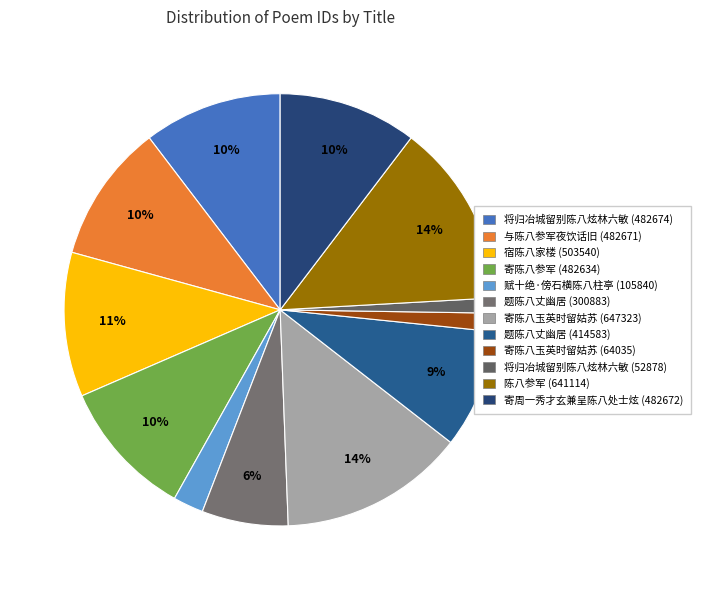

What is the change in value from 题陈八丈幽居 (414583) to 寄周一秀才玄兼呈陈八处士炫 (482672)?

+68089